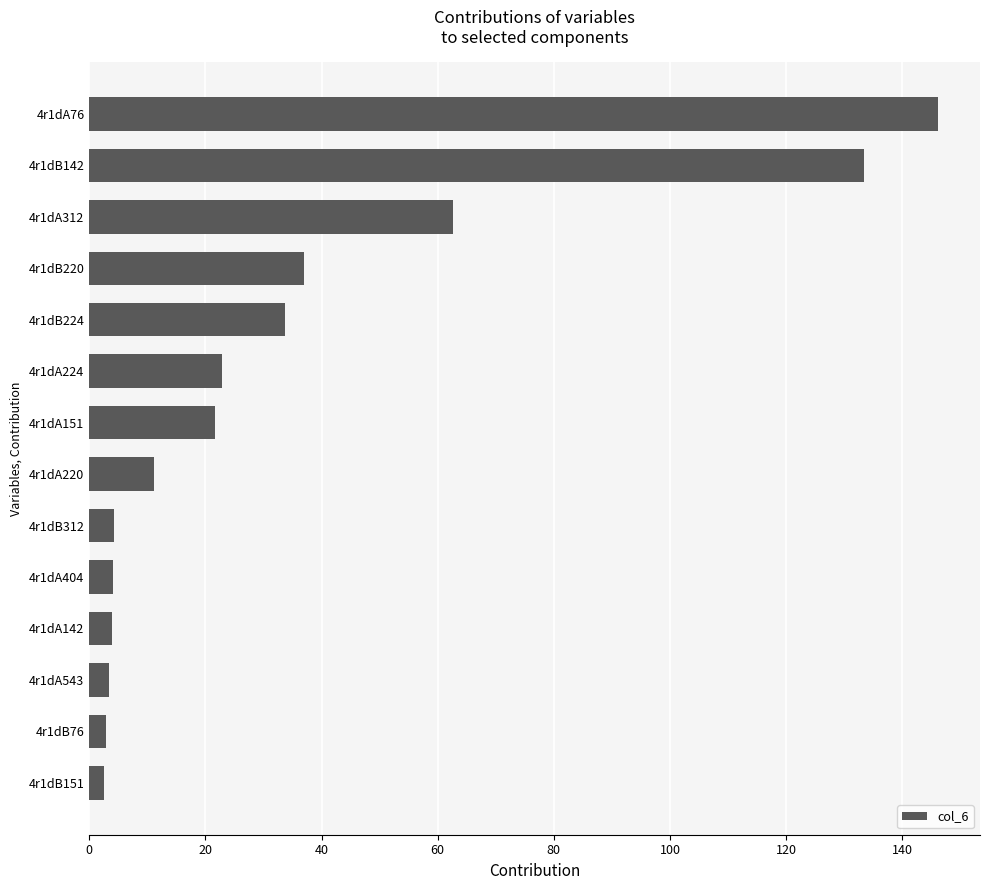

Which label corresponds to the largest value in the chart?

4r1dA76